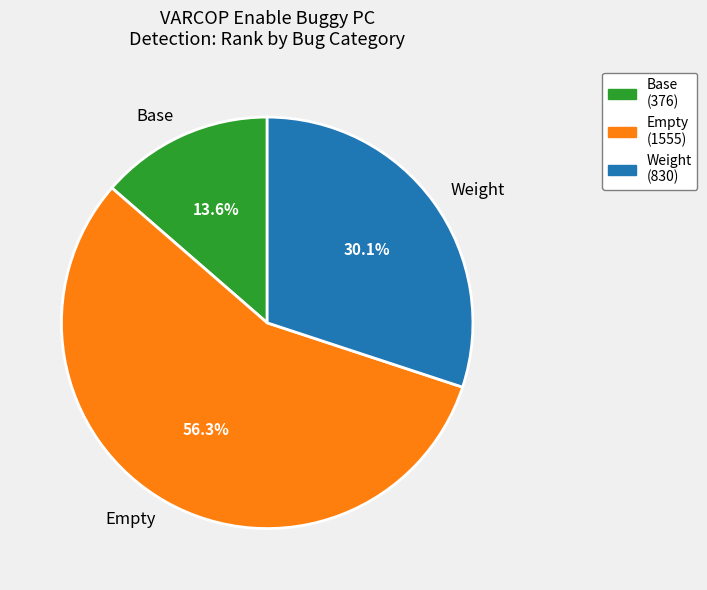

Which category has the smallest portion of the pie?

Base